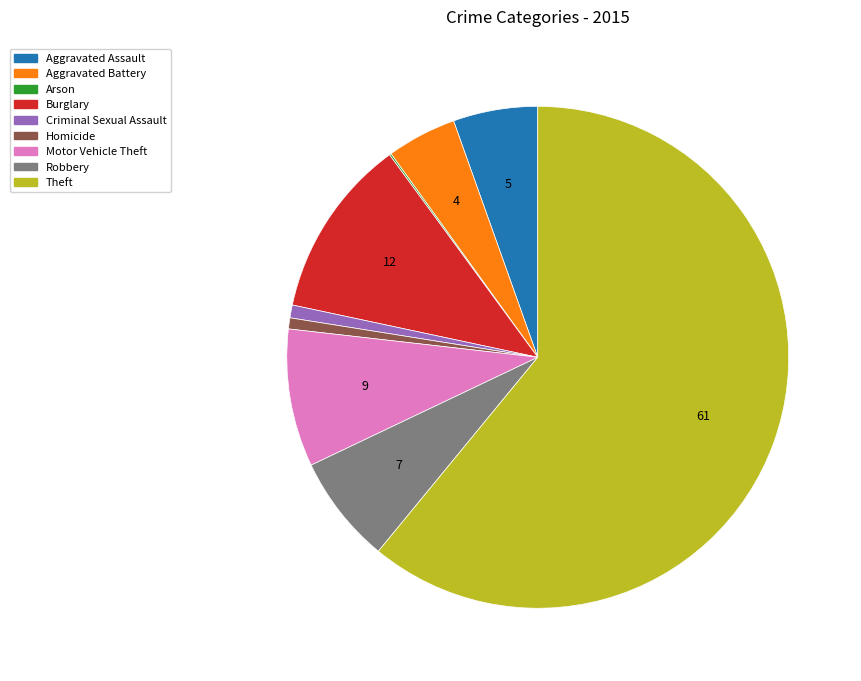

Which has a higher value, Burglary or Robbery?

Burglary